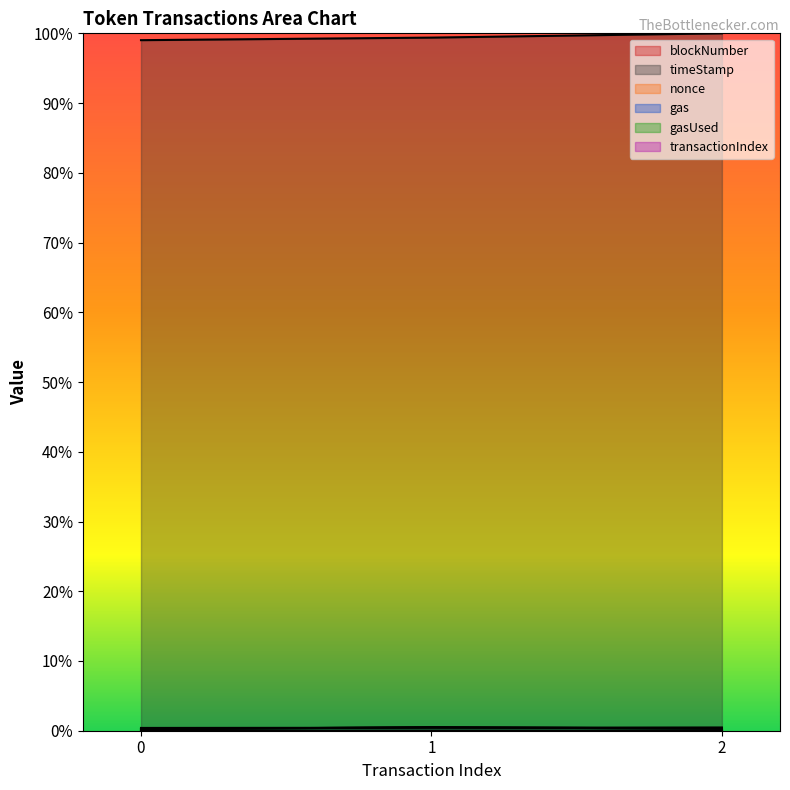

Is it true that blockNumber equals 0.4 at 1?

True